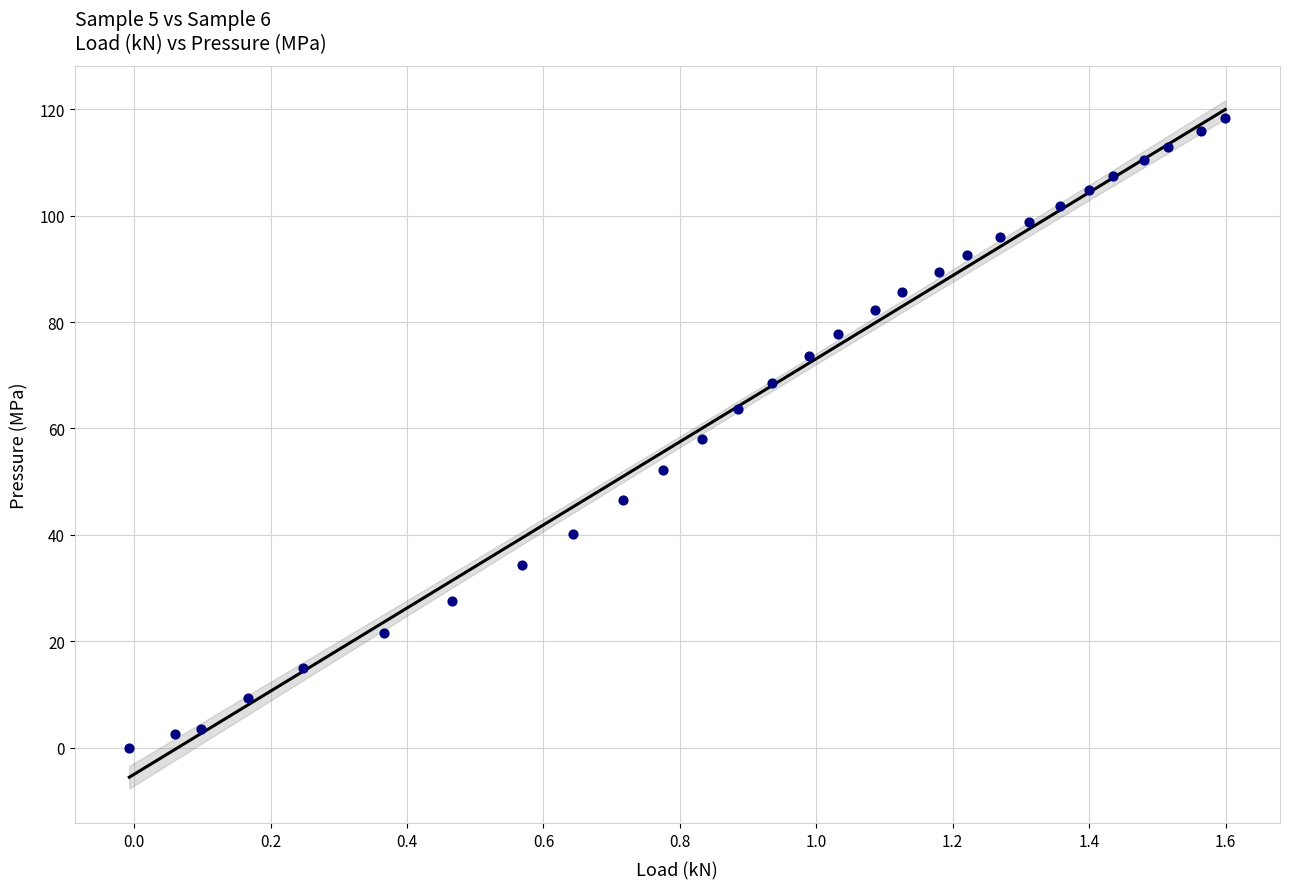

What is the range of Y values (max minus min)?

118.3